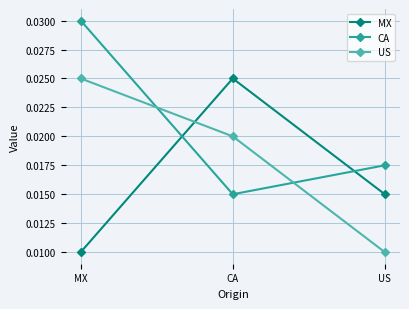

List the series in order of their overall mean, lowest first.

MX, US, CA